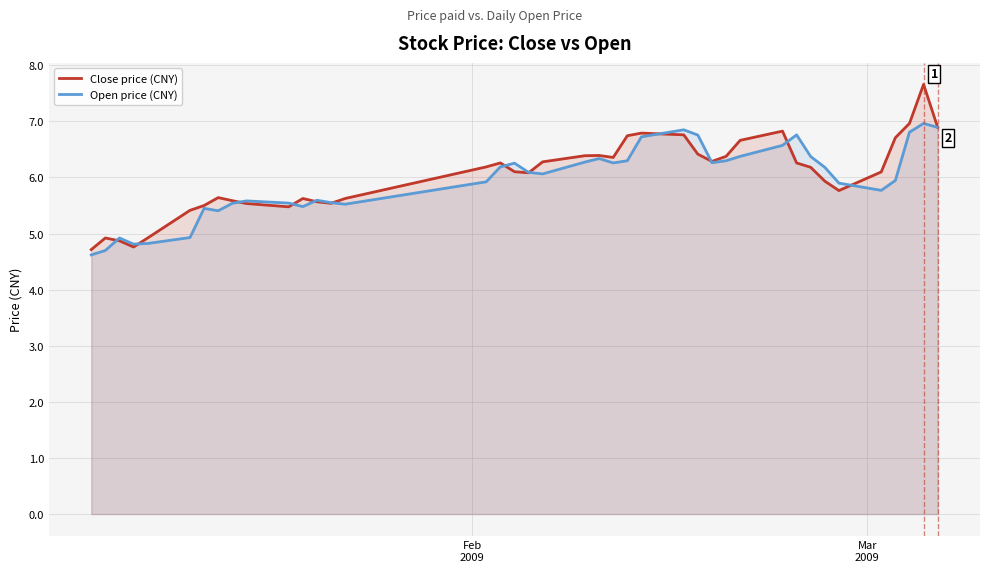

What is the minimum value for Close price (CNY)?

4.7